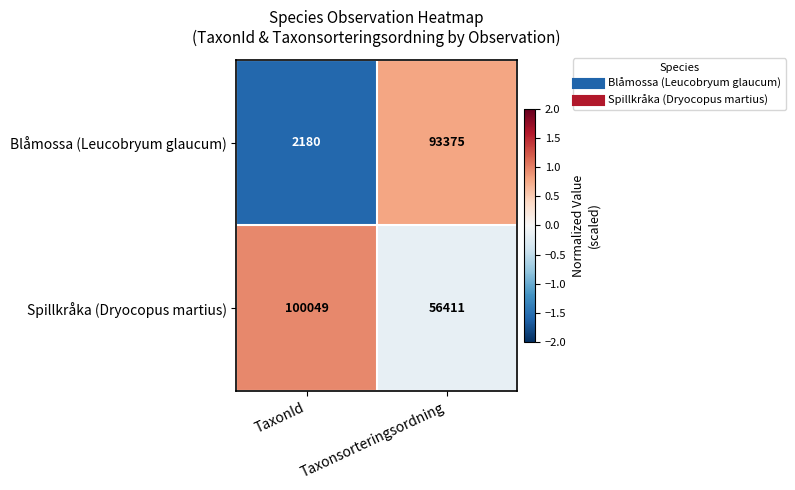

Reading left to right, list all the values displayed in this chart.

Blåmossa (Leucobryum glaucum): 2180	93375
Spillkråka (Dryocopus martius): 100049	56411